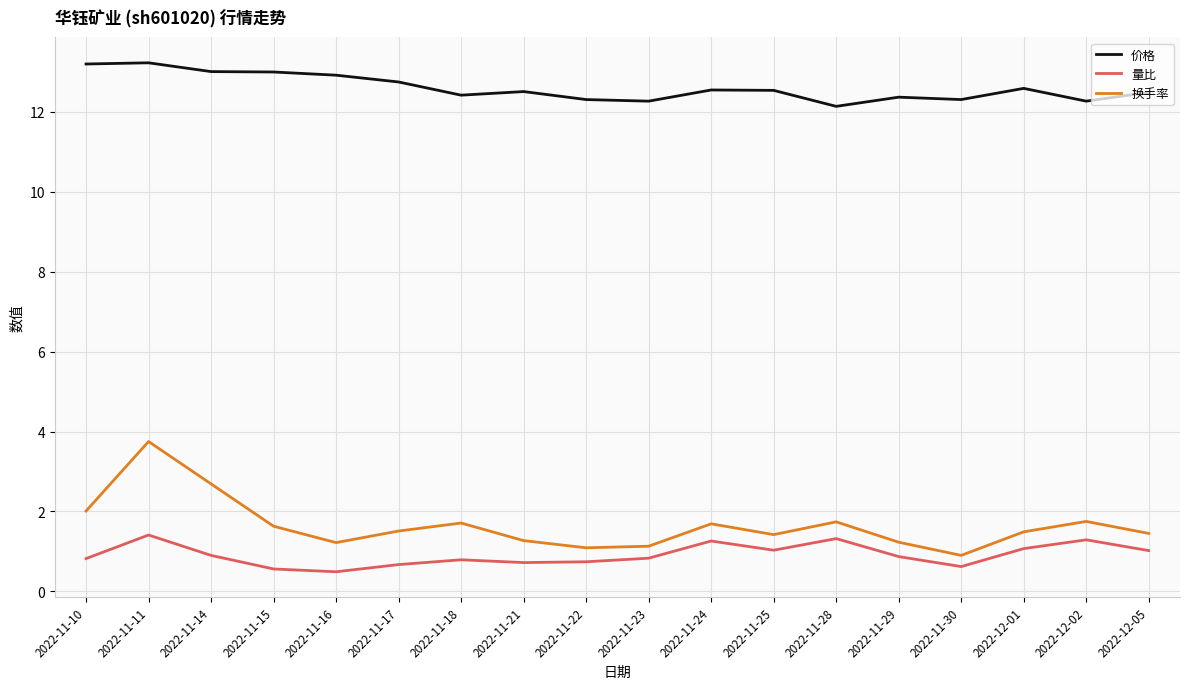

What is the greatest value displayed?

13.2